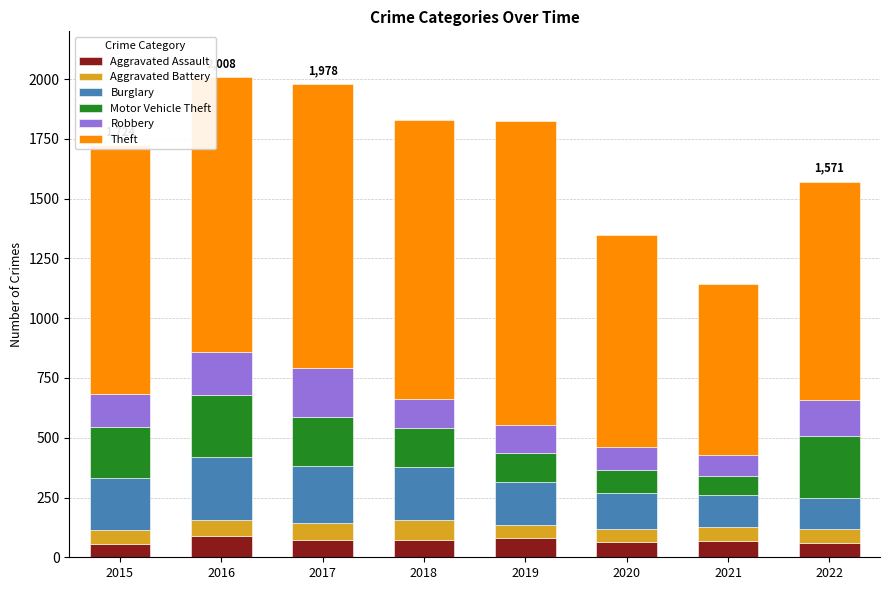

Does the chart contain any negative values?

No